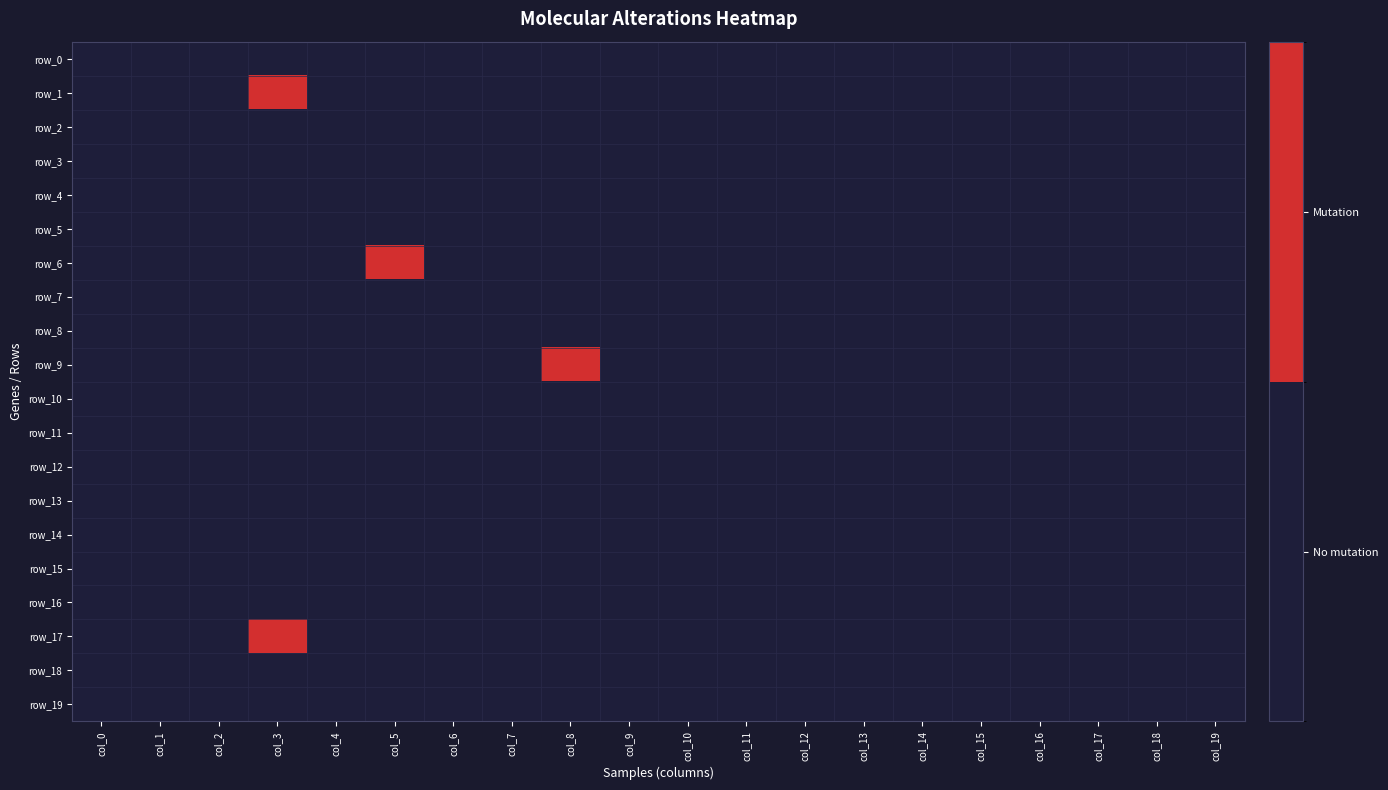

The value of row_0 at col_9 is 0. True or false?

True